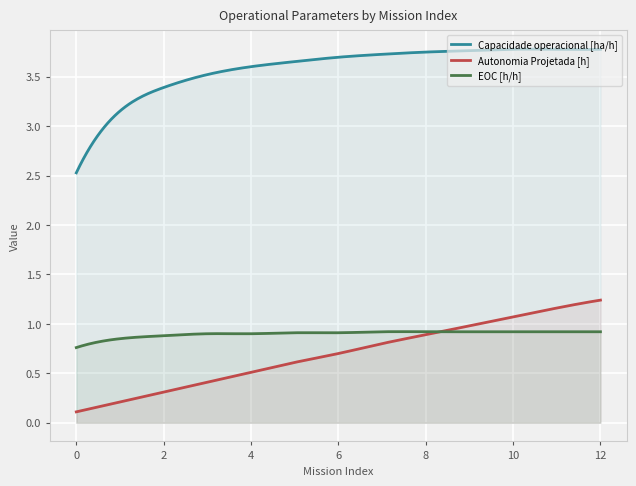

Which series has the widest spread of values?

Capacidade operacional [ha/h]